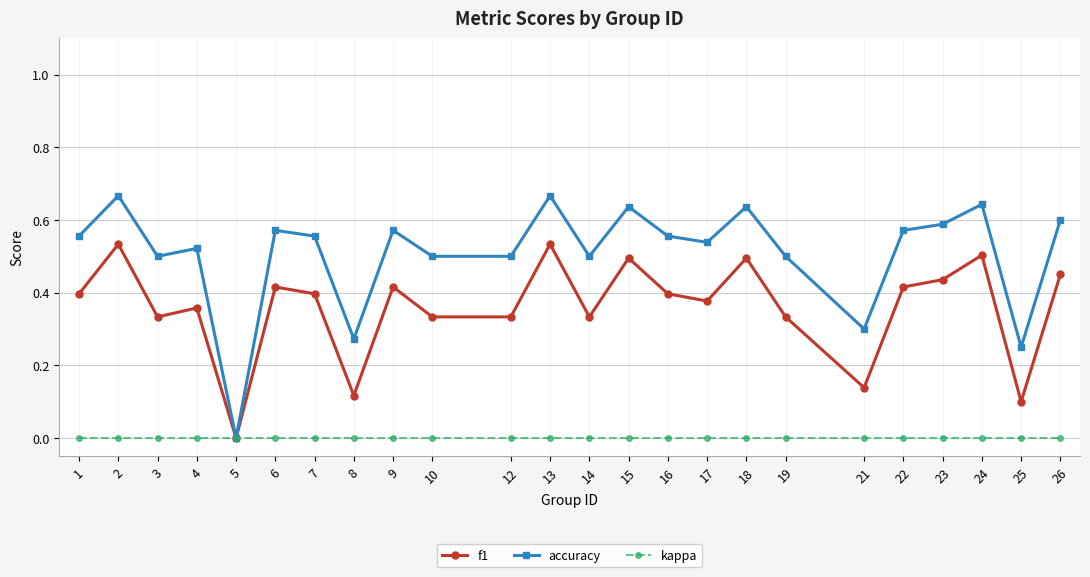

What is the total value across all series at 13?

1.2